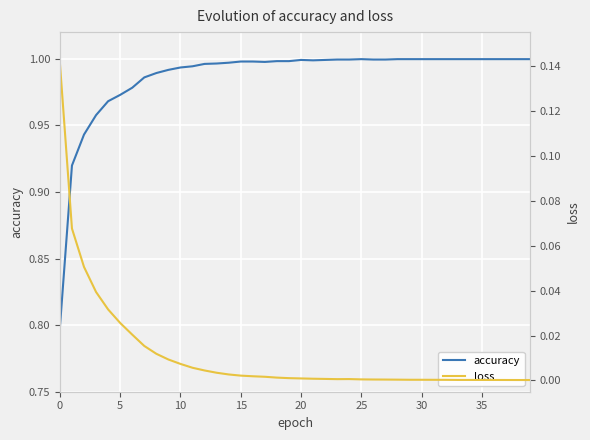

Is it true that accuracy equals 1.0 at 13?

True